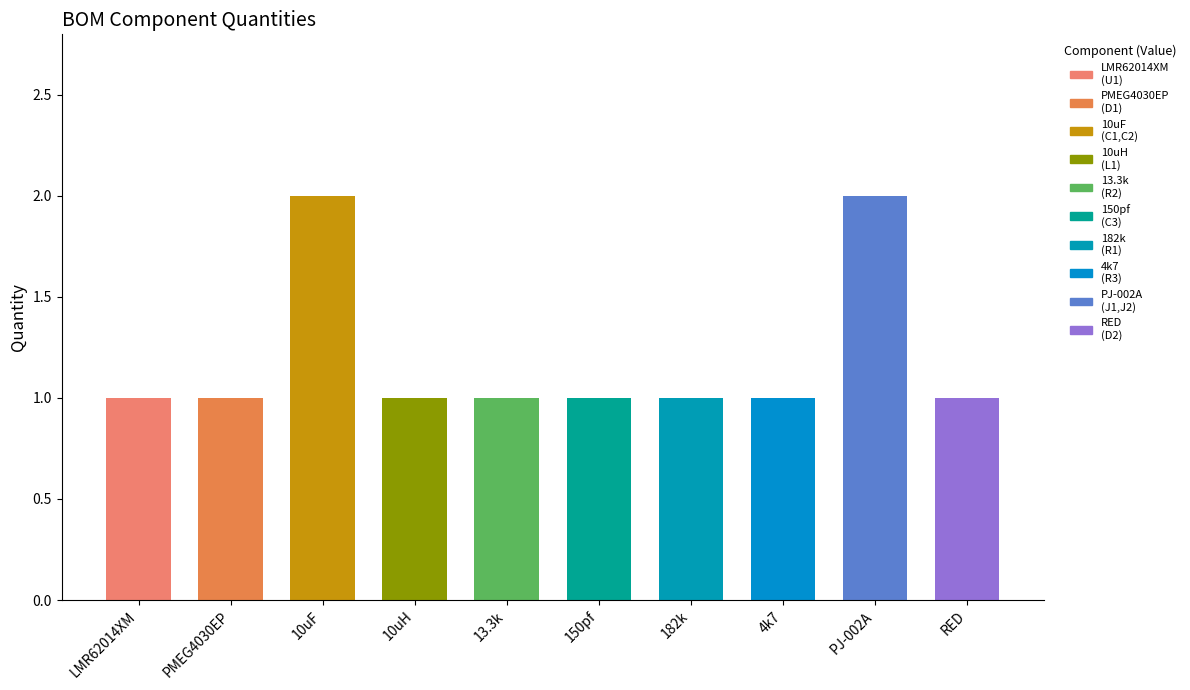

Which has a higher value, 150pf or RED?

150pf